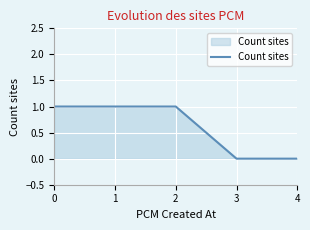

Approximately how many times larger is the value at 1 compared to 0?

1.0